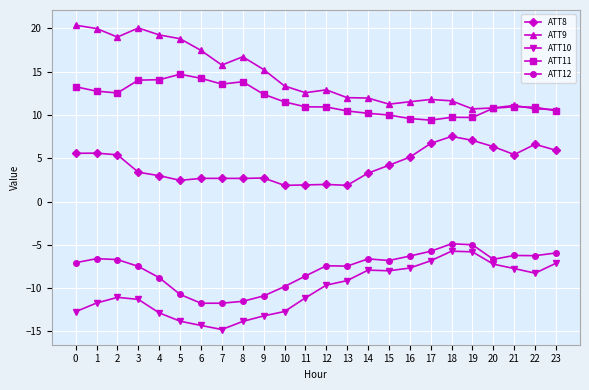

Is this an area chart (filled region under the line)?

No